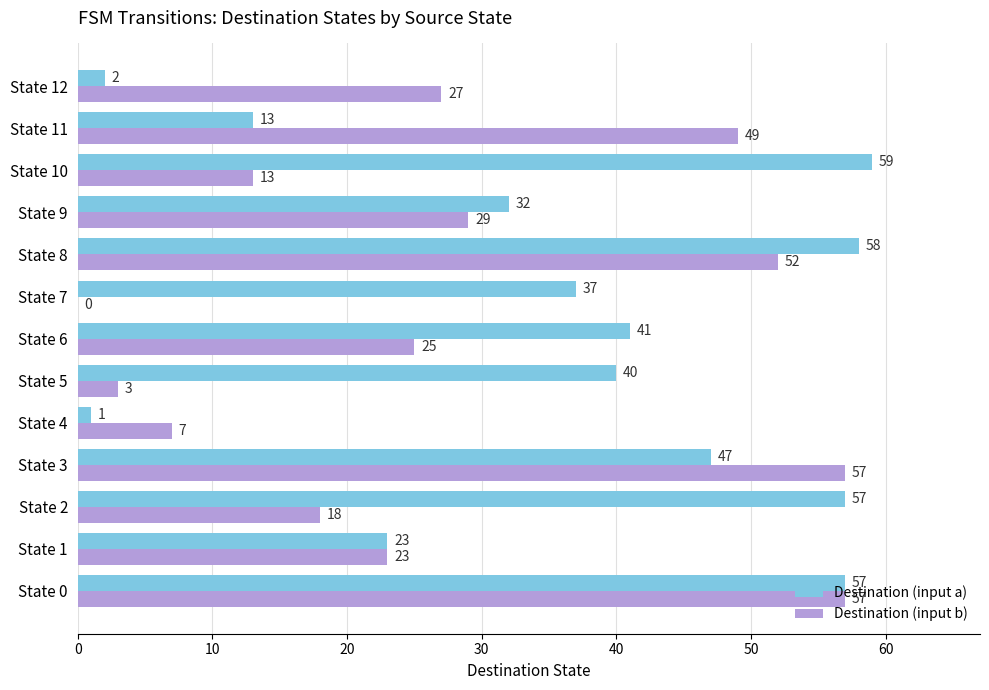

Which label corresponds to the largest value in the chart?

State 10